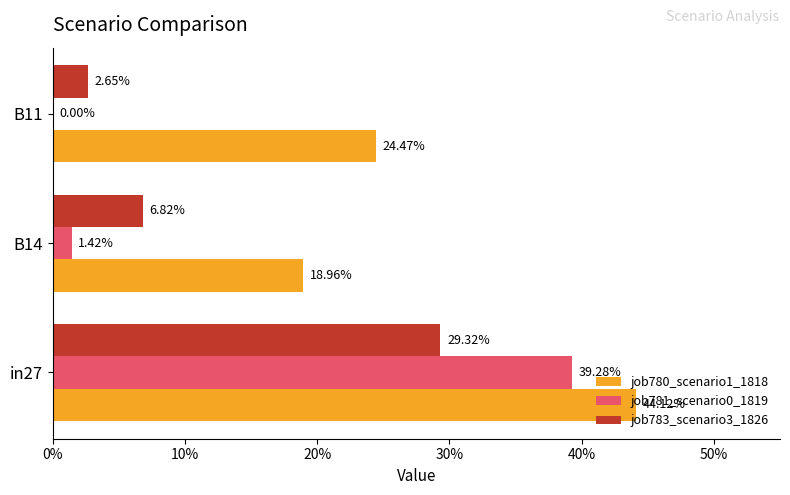

At how many categories does at least one series exceed 0?

3